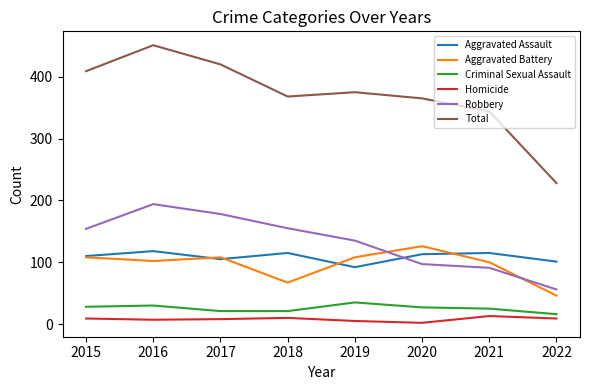

How many lines are shown in the chart?

6